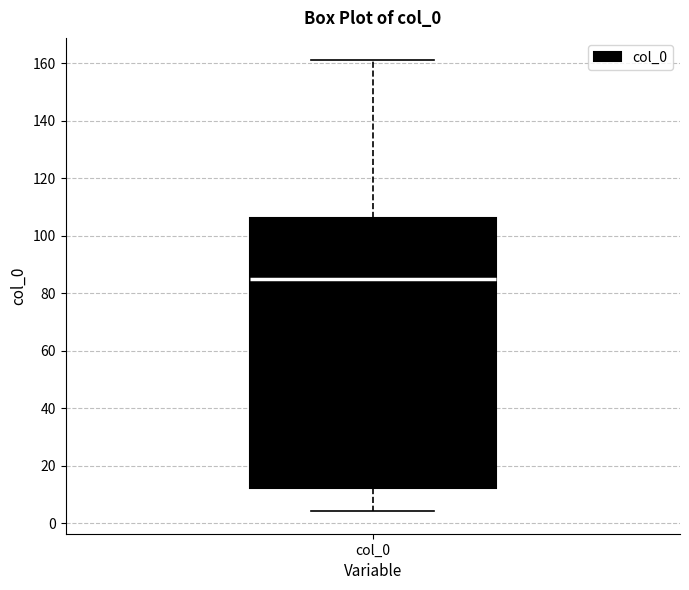

Transcribe this box plot: give where the median line is, the range the box spans, and where the two whiskers end, as read against the y-axis. The values are not printed on the chart, so give them approximately, as read against the axis.

median 86, box 12 to 106, whiskers 4 to 160